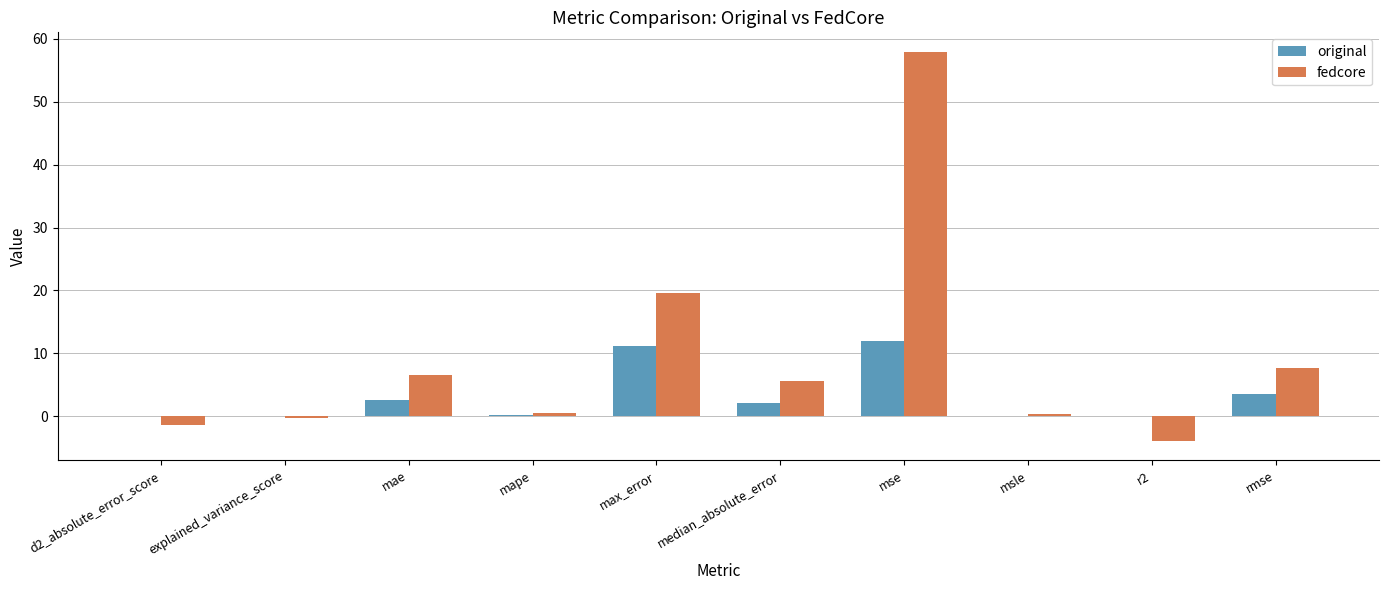

What is the maximum value for original?

12.0